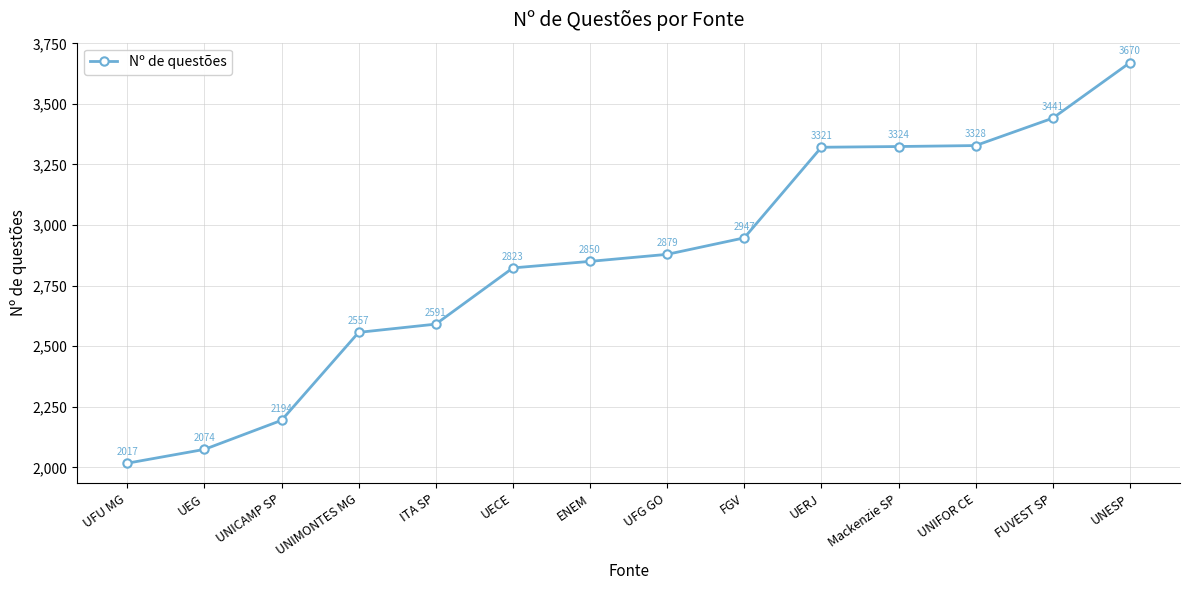

True or false: the data has more than 0 interior local peaks.

False